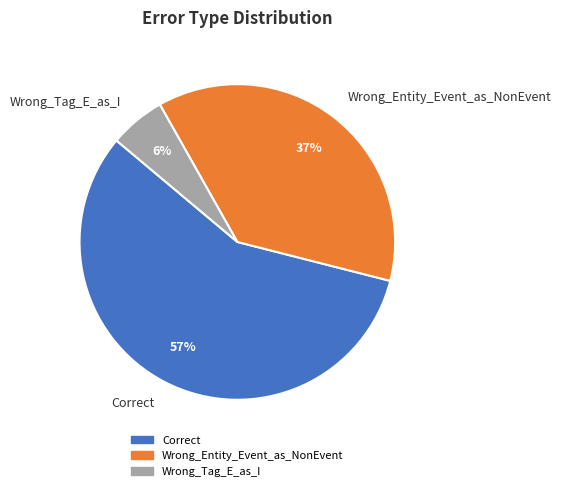

To the nearest percent, what is the average slice percentage?

33%